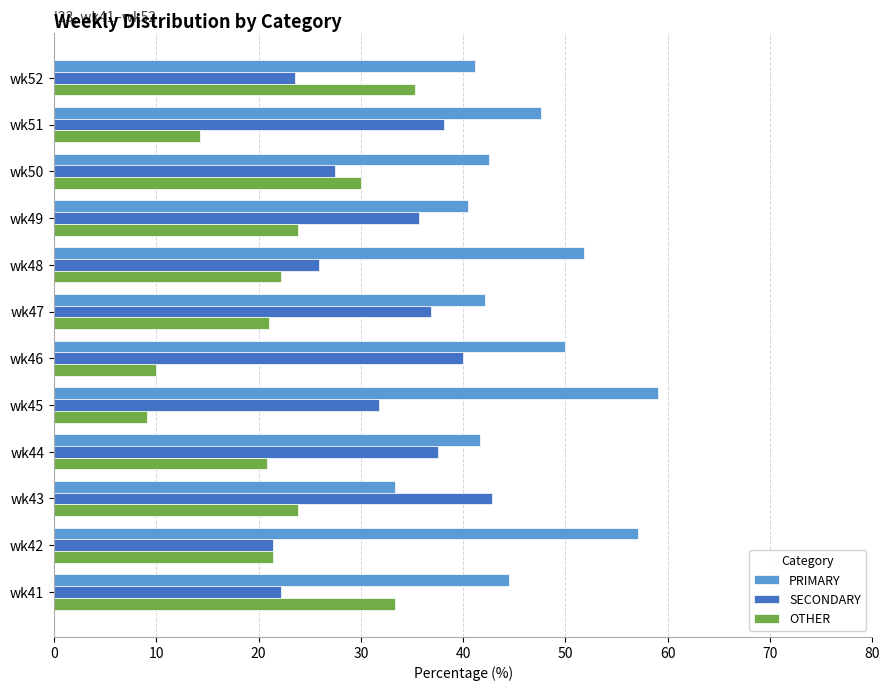

What is the sum of all PRIMARY values?

551.4